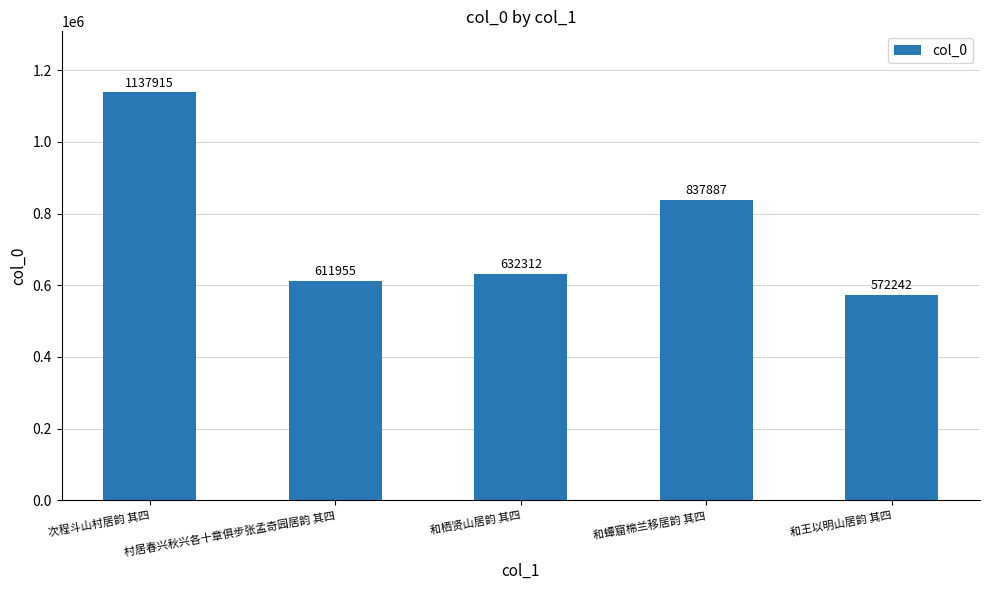

How many series are shown in this chart?

1